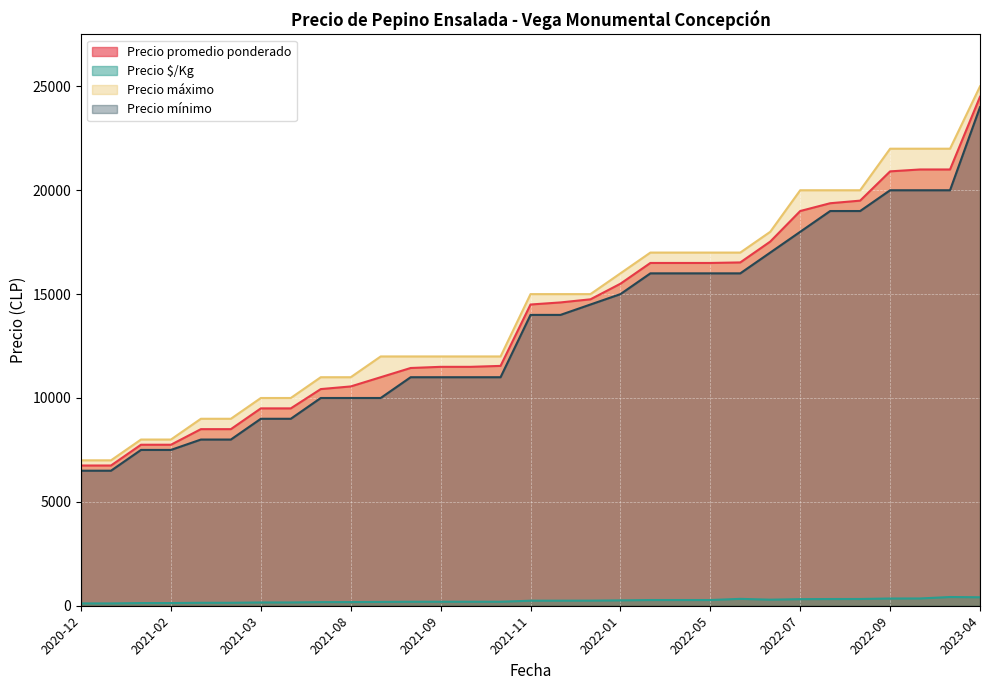

What is the total value across all series at 2021-03?

28658